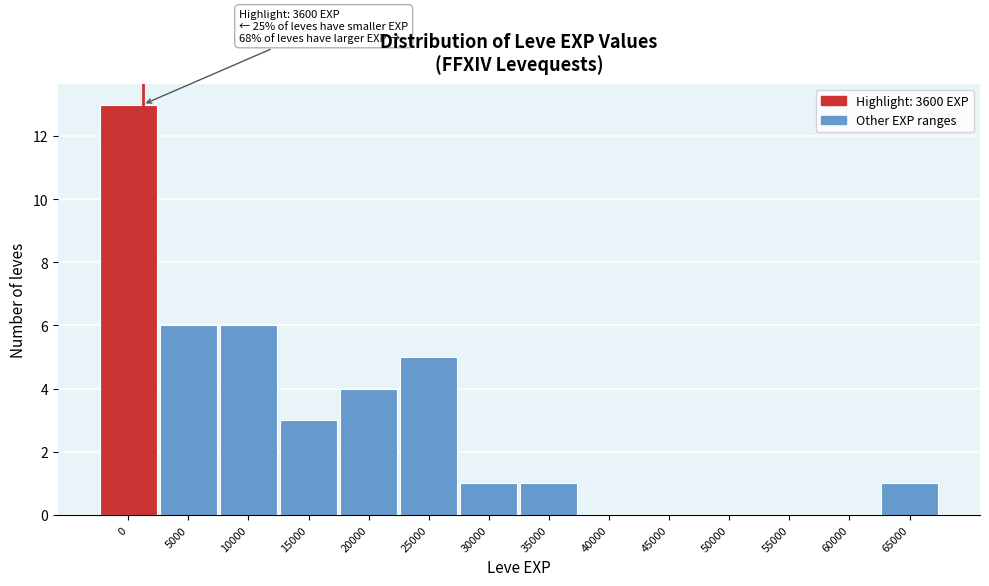

Reading right to left, list all the values displayed in this chart.

65000=1	60000=0	55000=0	50000=0	45000=0	40000=0	35000=1	30000=1	25000=5	20000=4	15000=3	10000=6	5000=6	0=13